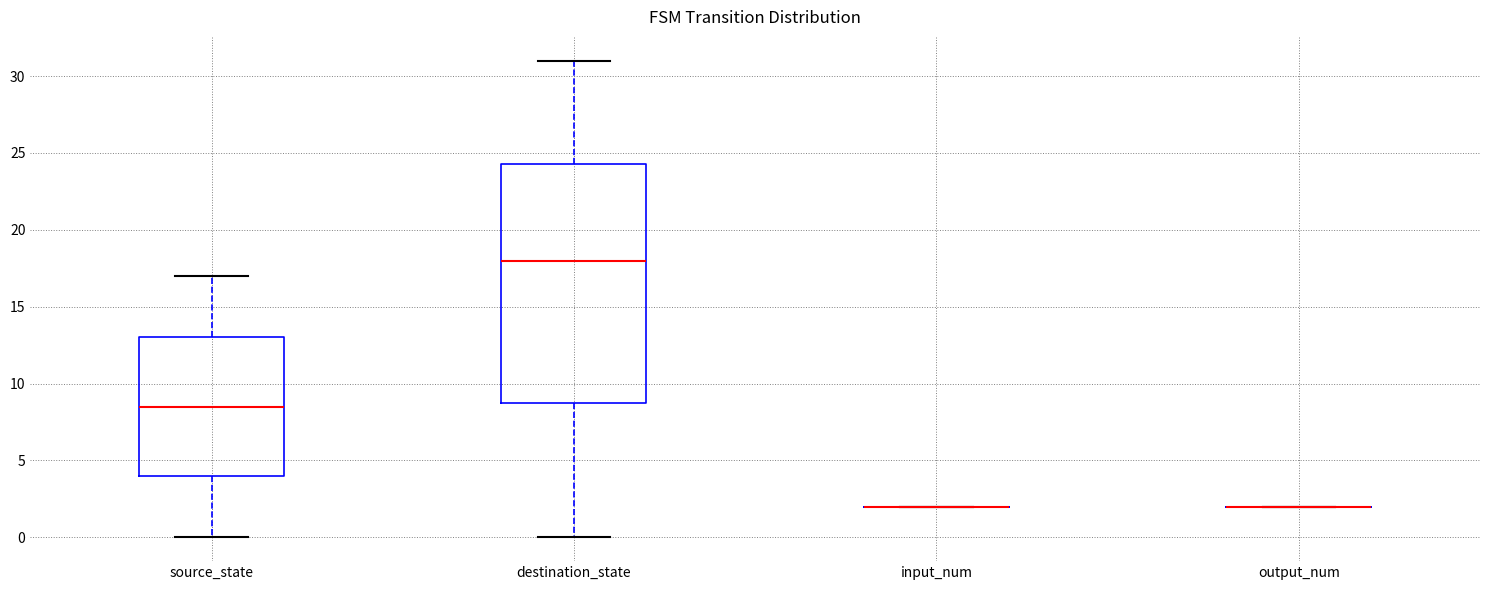

Reading left to right, read every box against the y-axis: the position of its median line, the range the box covers, and the ends of its whiskers. The values are not printed on the chart, so give them approximately, as read against the axis.

source_state: median 8.5, box 4.0 to 13.0, whiskers 0.0 to 17.0
destination_state: median 18.0, box 9.0 to 24.5, whiskers 0.0 to 31.0
input_num: box collapsed to a line at 2.0, whiskers 2.0 to 2.0
output_num: box collapsed to a line at 2.0, whiskers 2.0 to 2.0